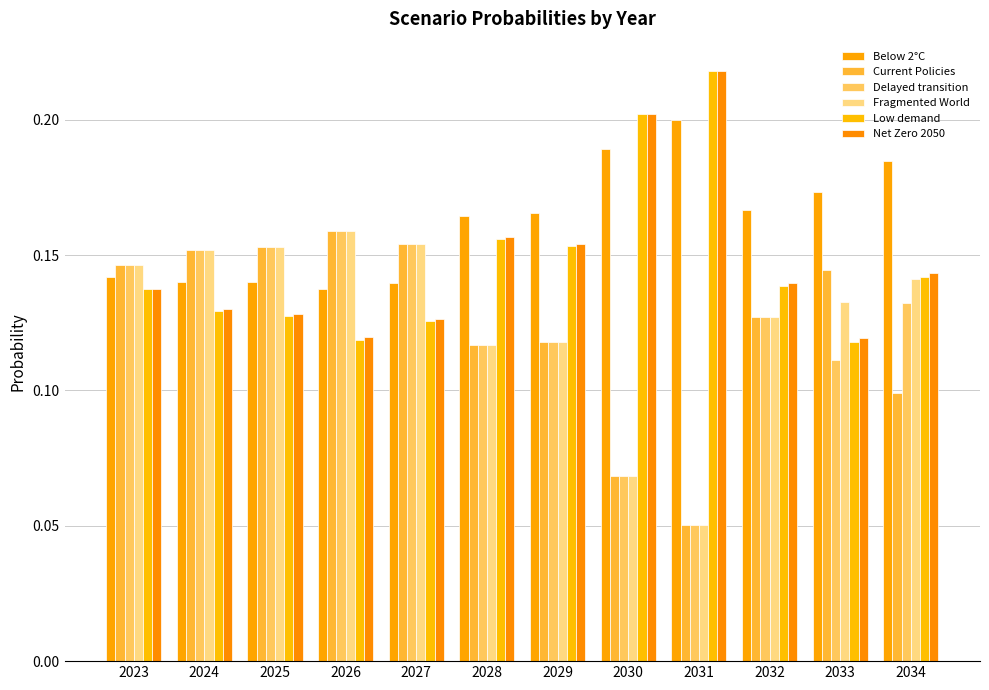

What is the difference between the second highest and minimum values in the Delayed transition series?

0.1